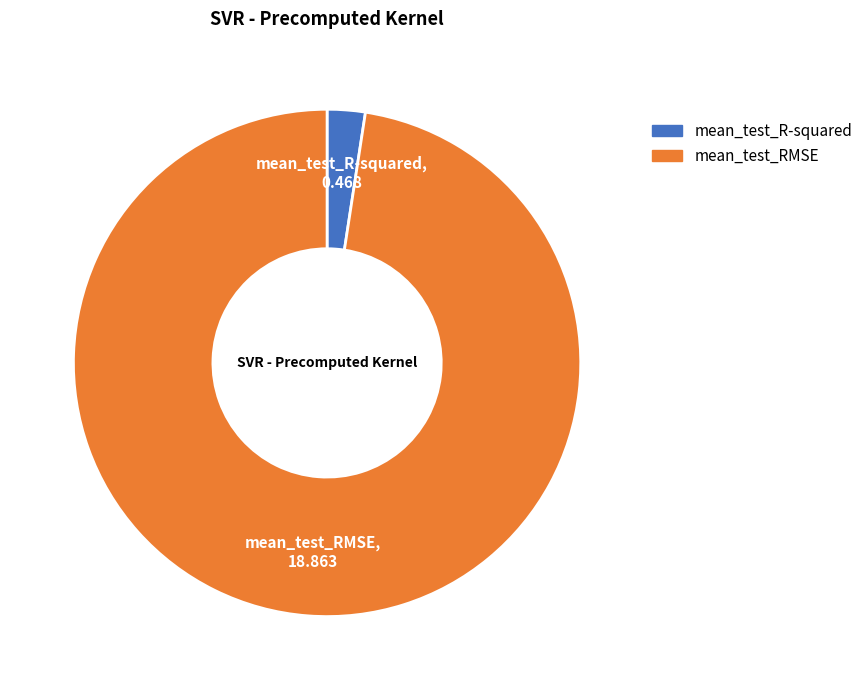

The mean_test_RMSE slice represents 98% of the pie. True or false?

True